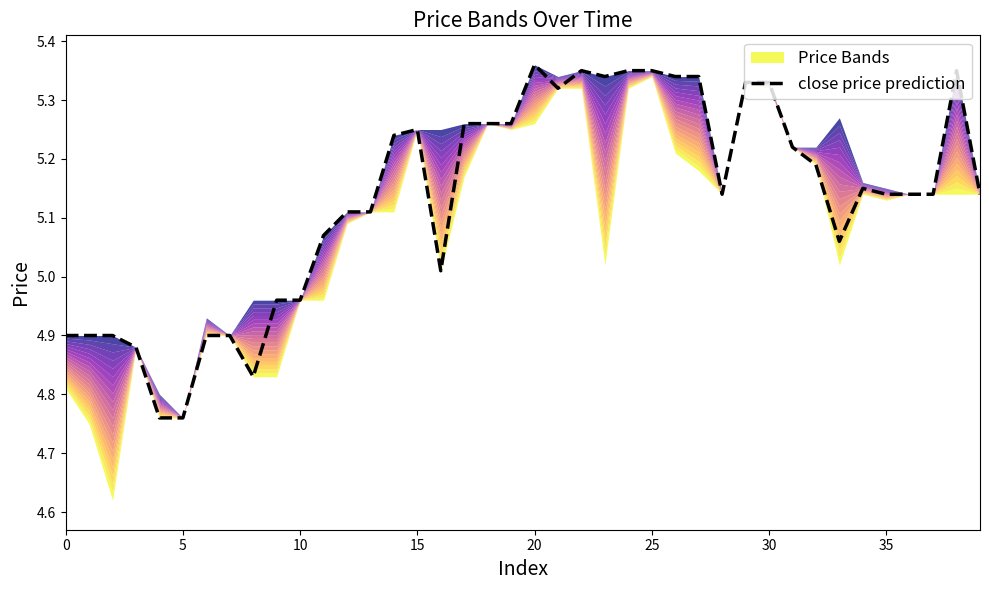

At which category does the chart reach its peak across all series?

20